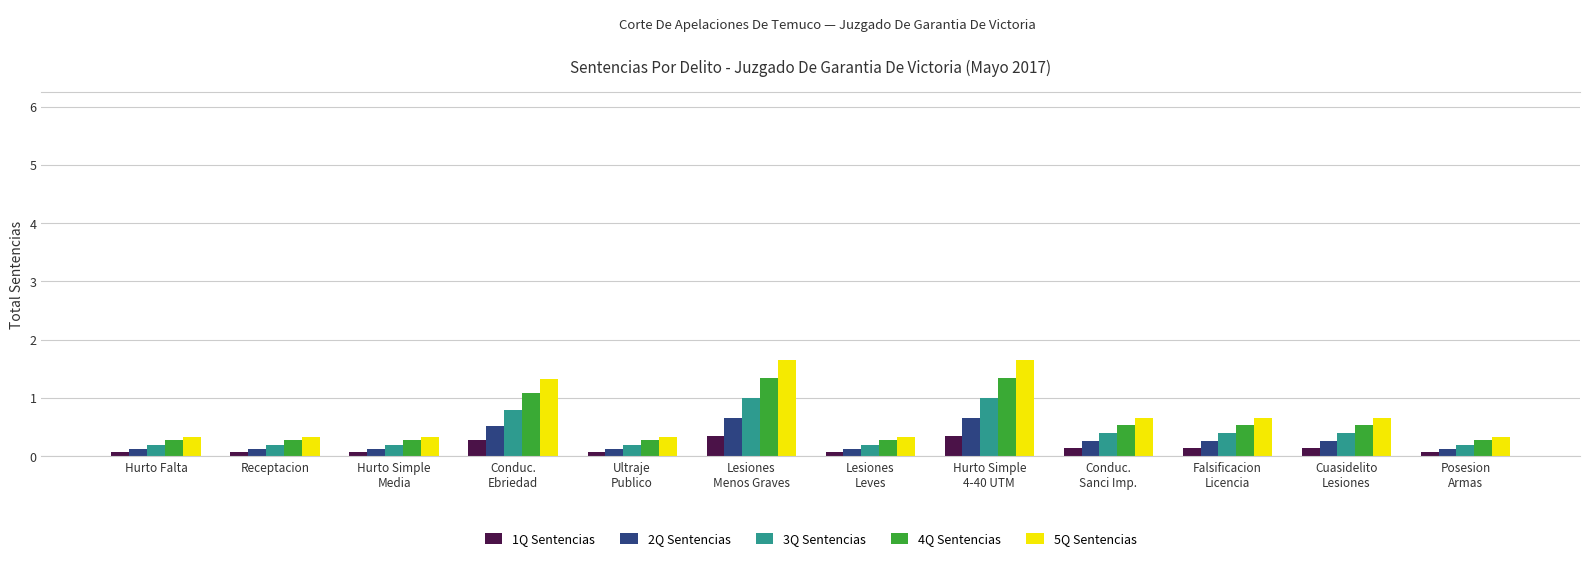

What is the sum of all 3Q Sentencias values?

5.2